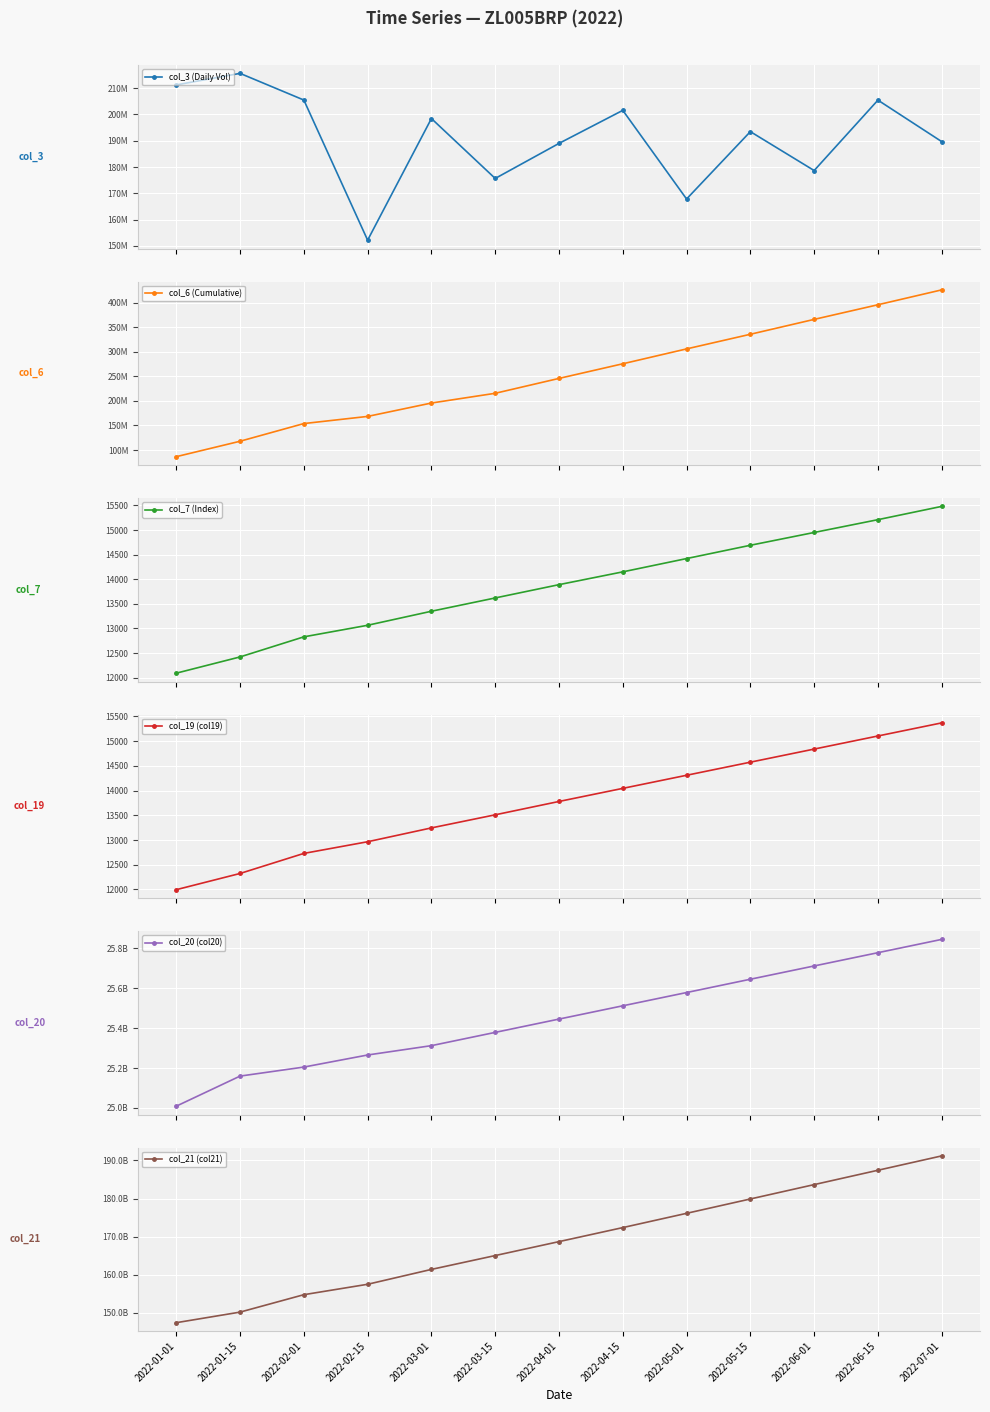

How many interior local valleys does the col_3 (Daily Vol) series have?

4